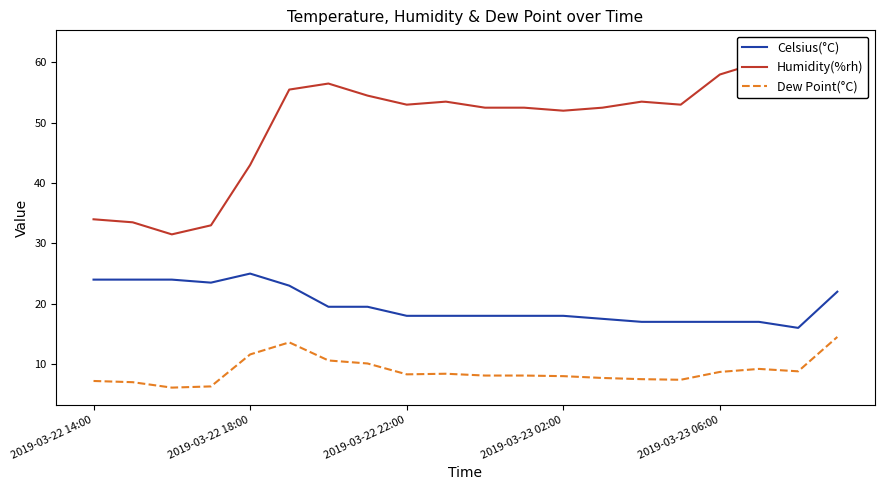

What is the maximum value for Celsius(°C)?

25.0